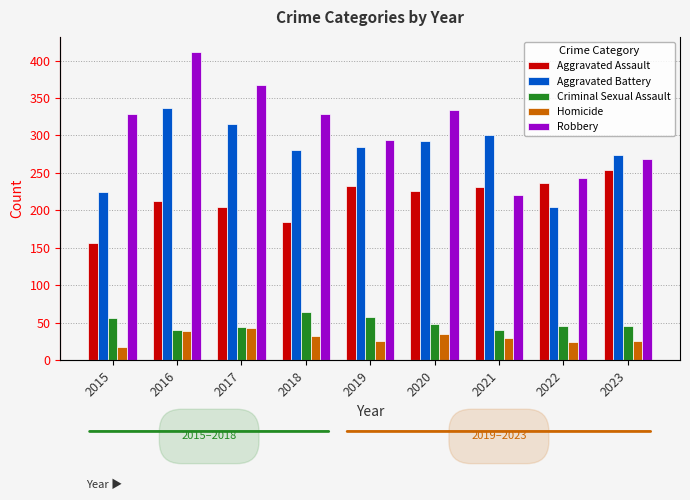

Reading left to right, transcribe all the data shown in this chart.

Aggravated Assault: 2015=156	2016=213	2017=204	2018=184	2019=233	2020=226	2021=231	2022=237	2023=254
Aggravated Battery: 2015=225	2016=336	2017=315	2018=280	2019=284	2020=293	2021=301	2022=204	2023=274
Criminal Sexual Assault: 2015=56	2016=40	2017=45	2018=65	2019=58	2020=48	2021=40	2022=46	2023=46
Homicide: 2015=18	2016=39	2017=43	2018=32	2019=26	2020=35	2021=30	2022=24	2023=26
Robbery: 2015=329	2016=411	2017=368	2018=328	2019=294	2020=334	2021=221	2022=243	2023=268